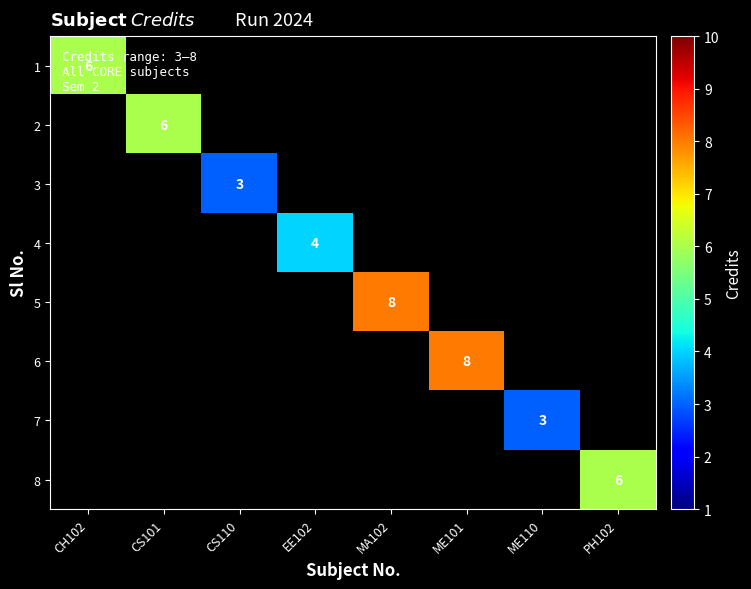

Is the value of 3 at CS110 greater than the value of 8 at PH102?

No